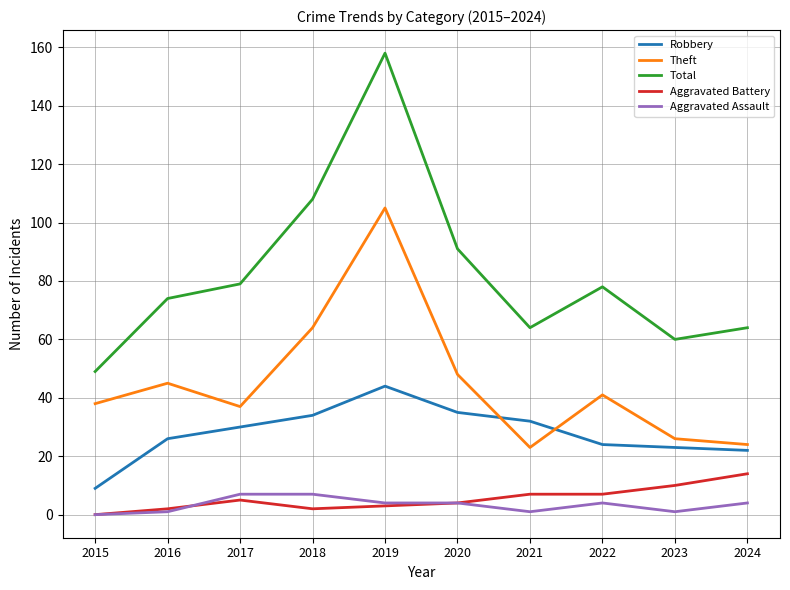

True or false: Theft and Aggravated Assault cross at least once.

False